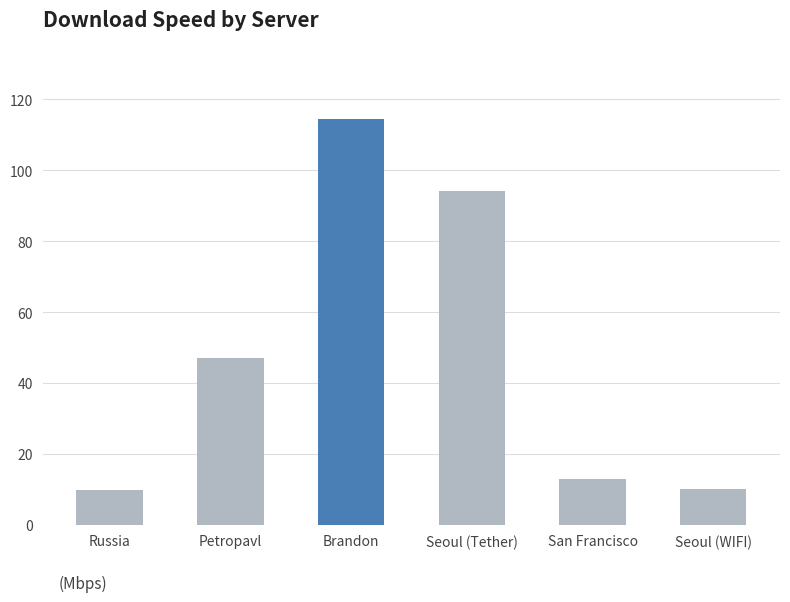

Between Brandon and Russia, which is larger?

Brandon